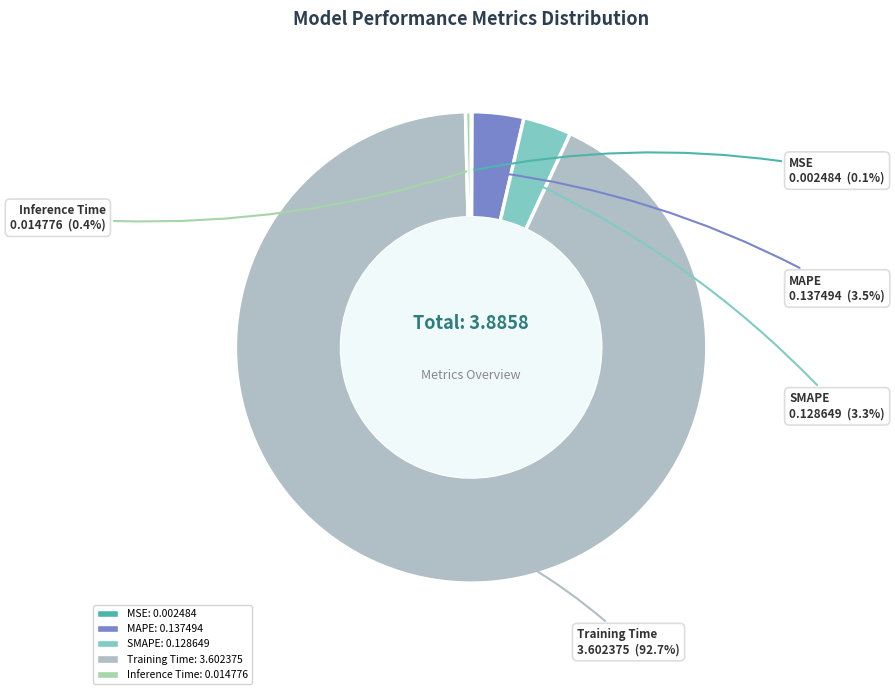

To the nearest percent, what is the average slice percentage?

20%